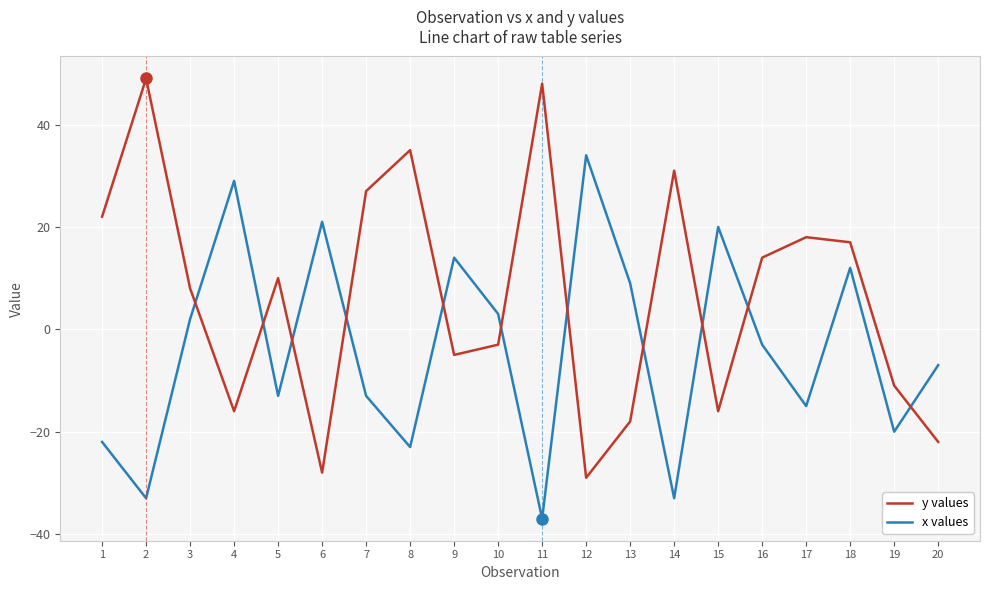

The value of x values at 20 is -12. True or false?

False